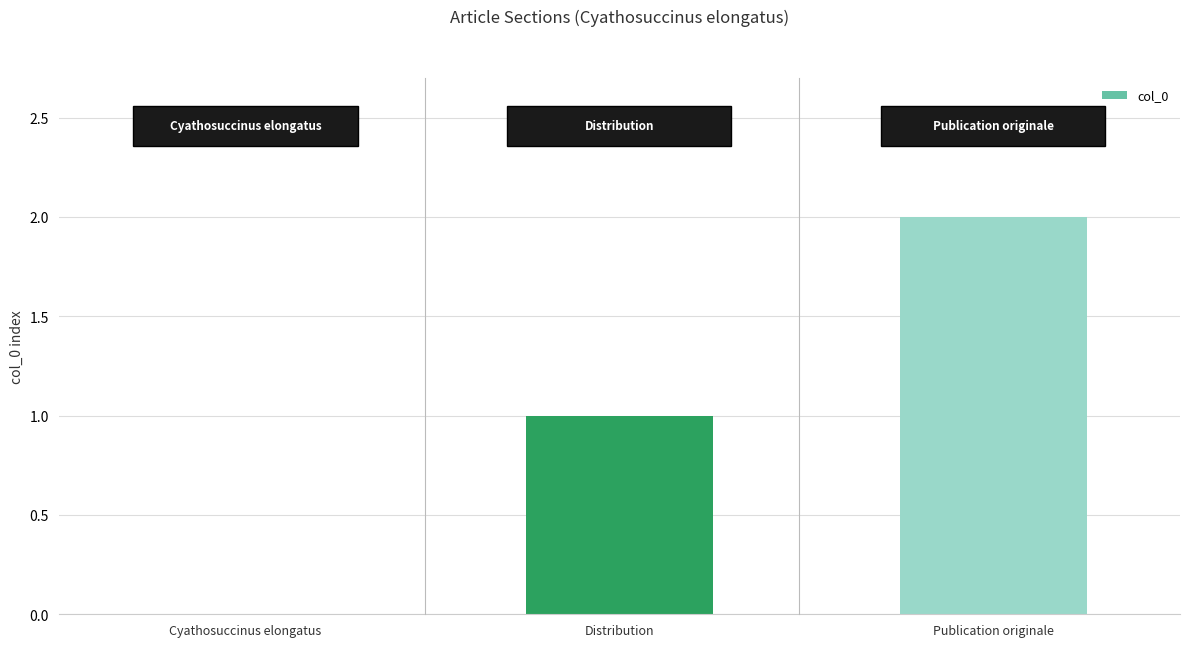

What is the average value?

1